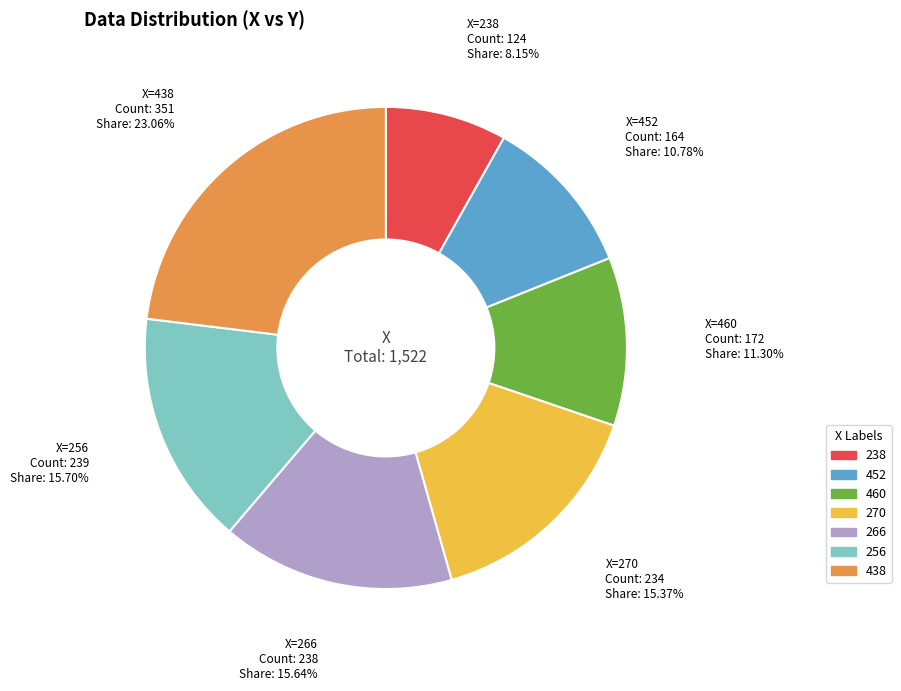

Which has a higher value, 438 or 256?

438